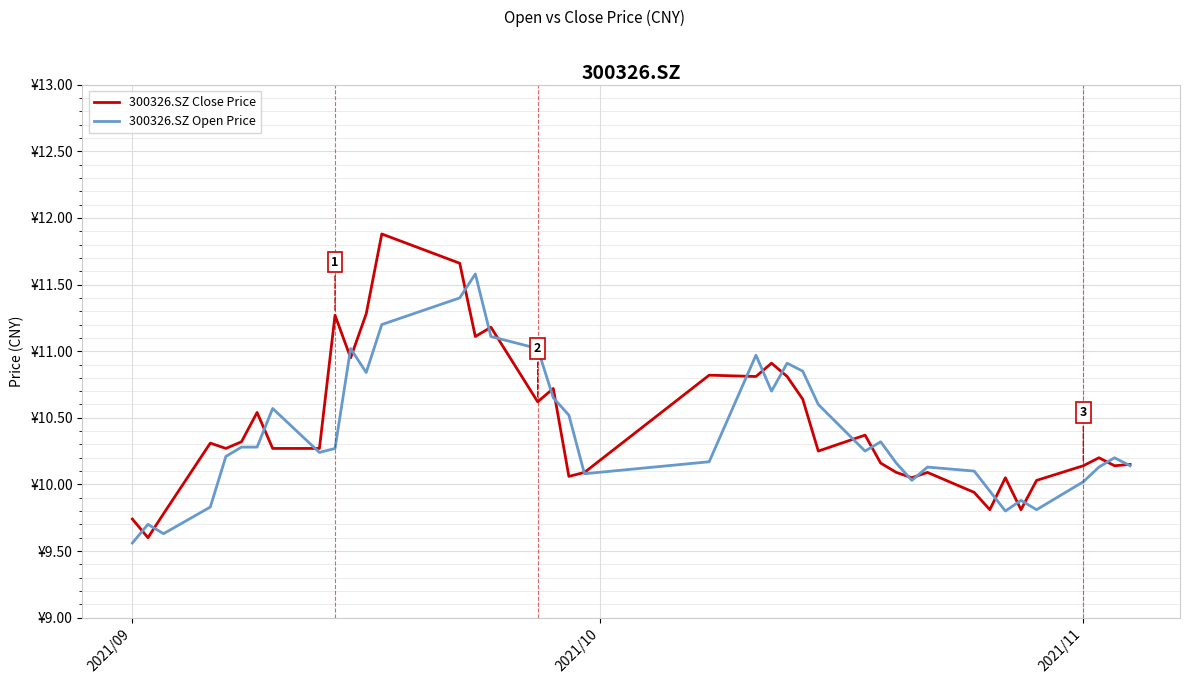

What is the sum of all 300326.SZ Close Price values?

417.2